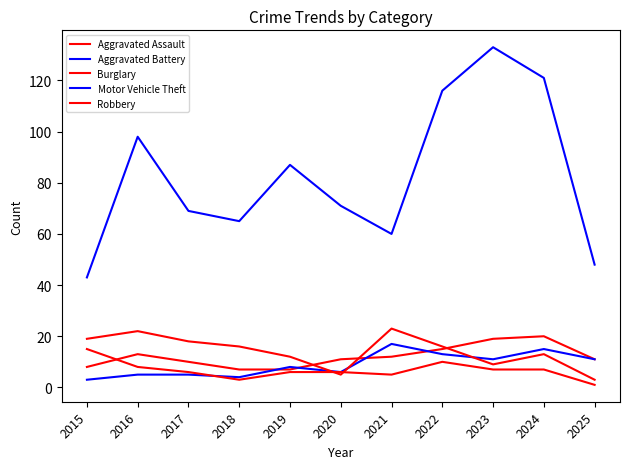

Which has a higher value, 2023 or 2025?

2023